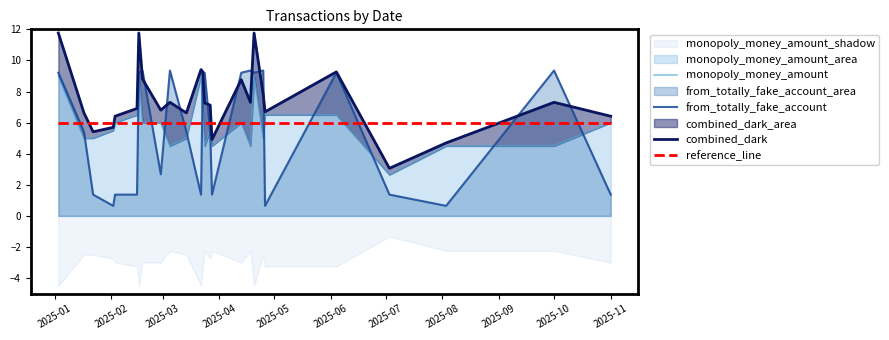

Does the chart display data point markers on the line(s)?

No